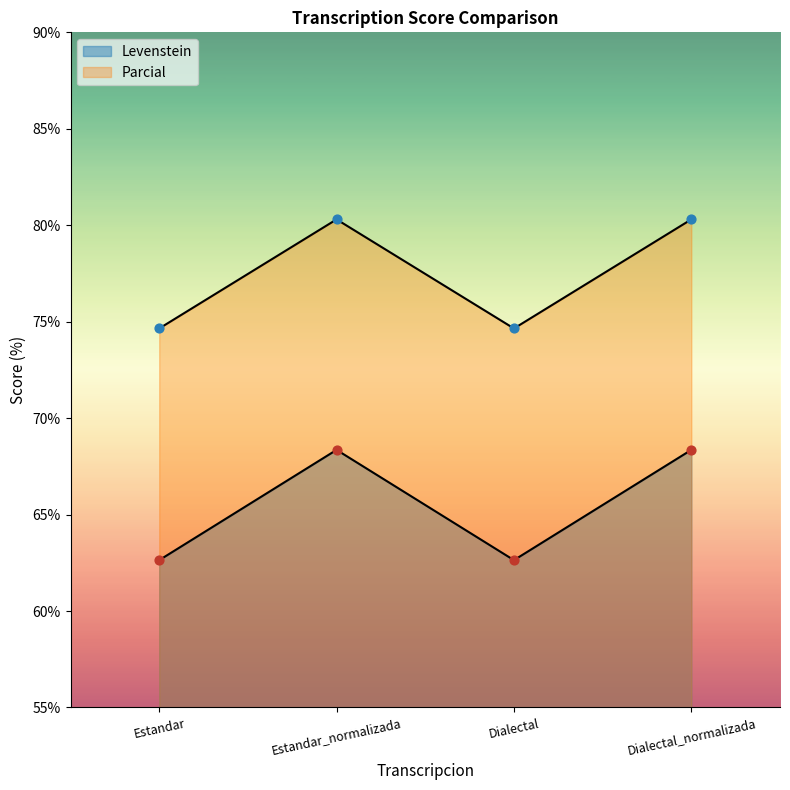

Is the value of Levenstein at Estandar greater than the value of Parcial at Dialectal_normalizada?

No